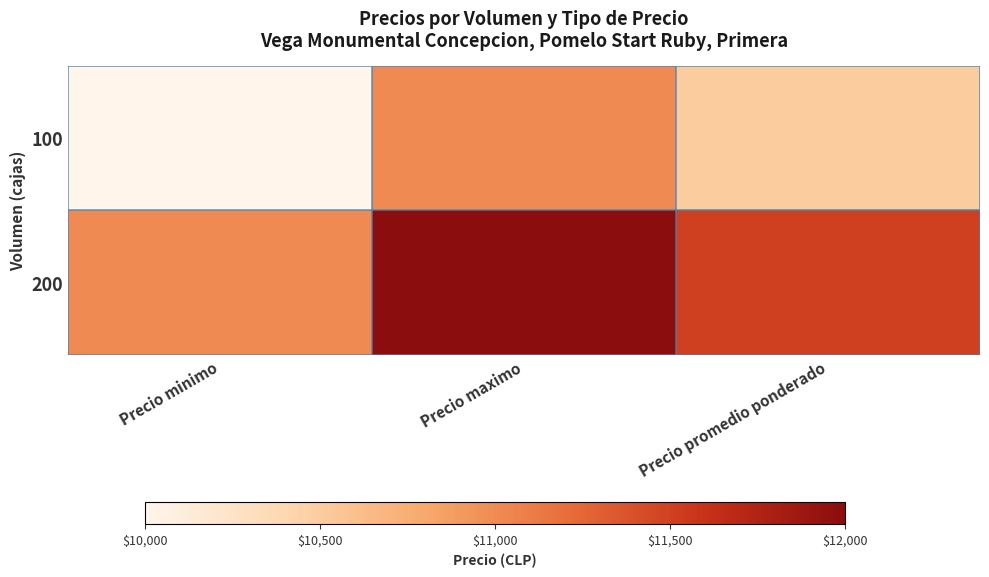

Reading right to left, what are all the values shown in this chart?

100: Precio promedio ponderado=10500	Precio maximo=11000	Precio minimo=10000
200: Precio promedio ponderado=11500	Precio maximo=12000	Precio minimo=11000